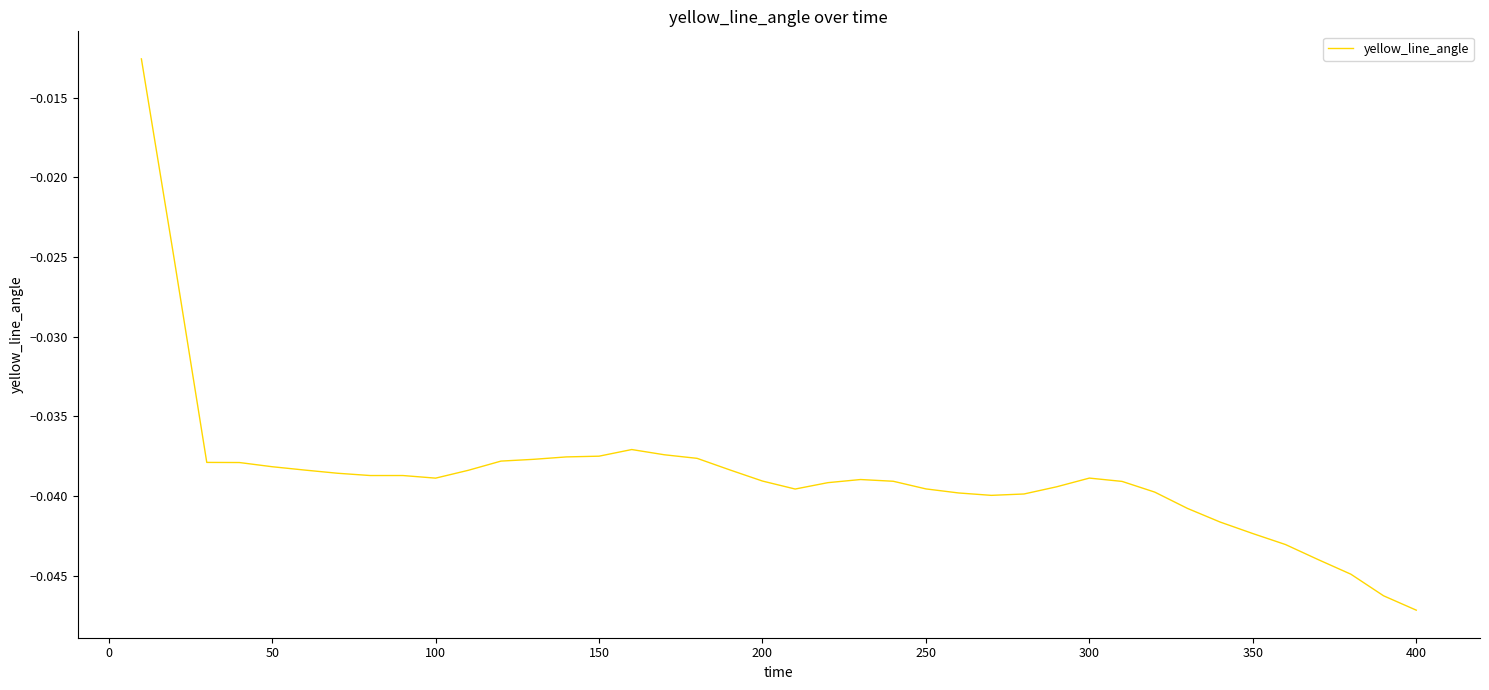

Which category has the lowest value across all series?

400